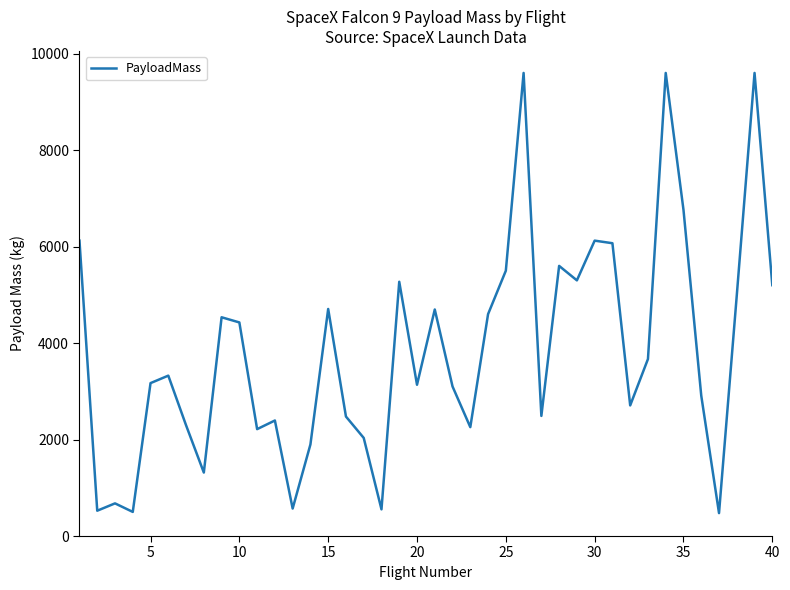

What is the smallest value displayed?

475.0